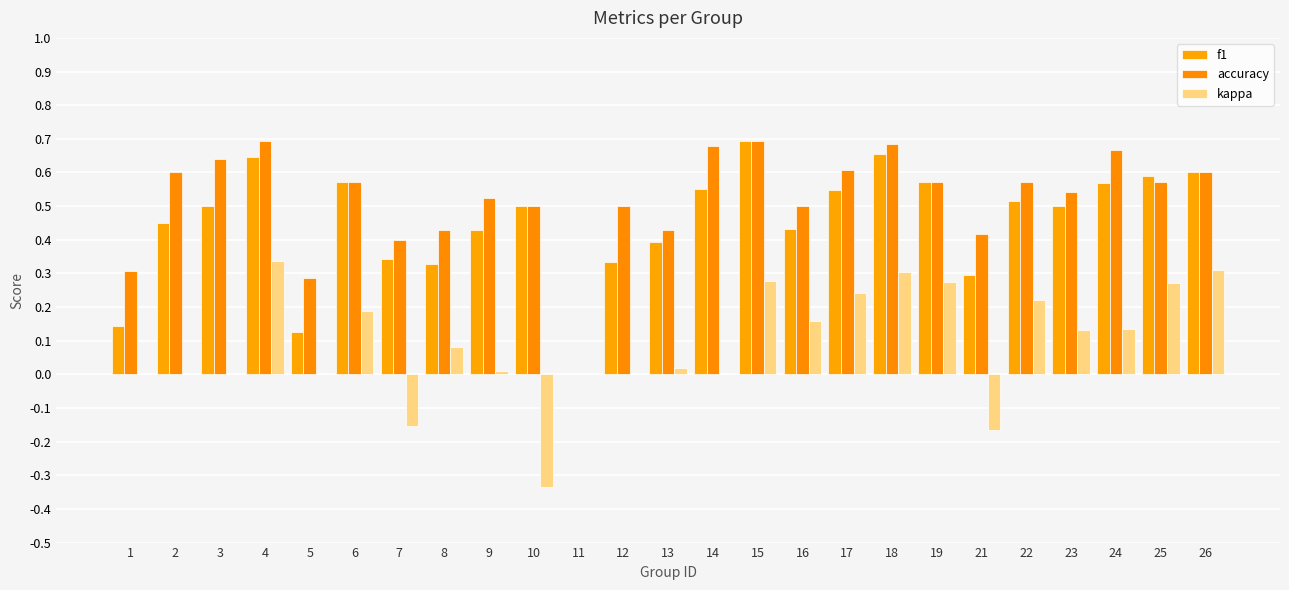

Which series has the widest spread of values?

accuracy